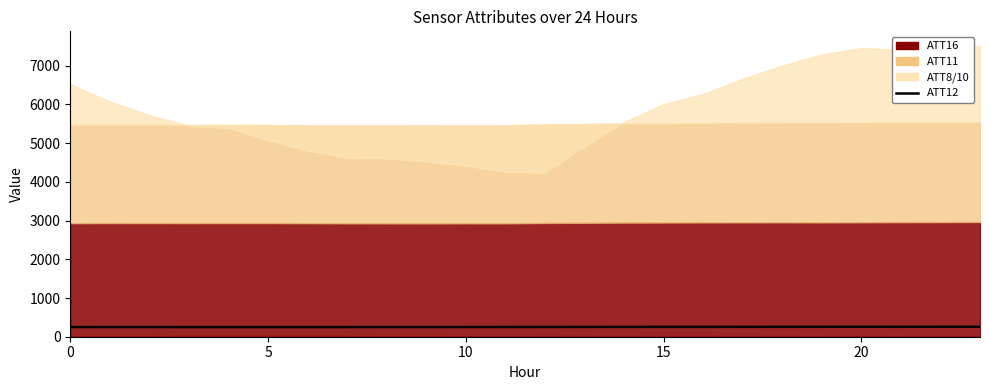

True or false: the data shows 132.4 at 11.

False